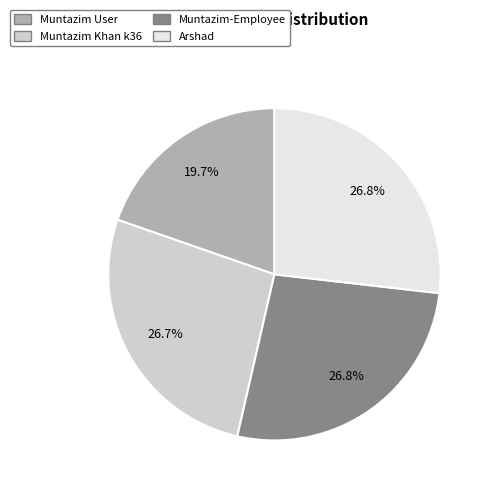

How many segments does this pie chart have?

4